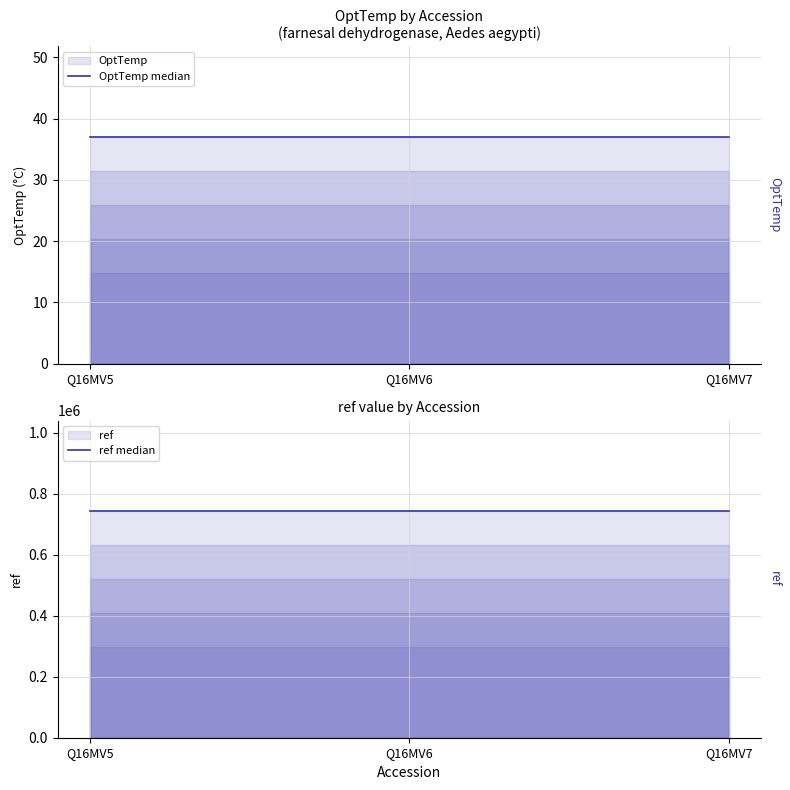

Reading left to right, extract all data points from this chart.

OptTemp median: Q16MV5=37	Q16MV6=37	Q16MV7=37
ref median: Q16MV5=742654	Q16MV6=742654	Q16MV7=742654